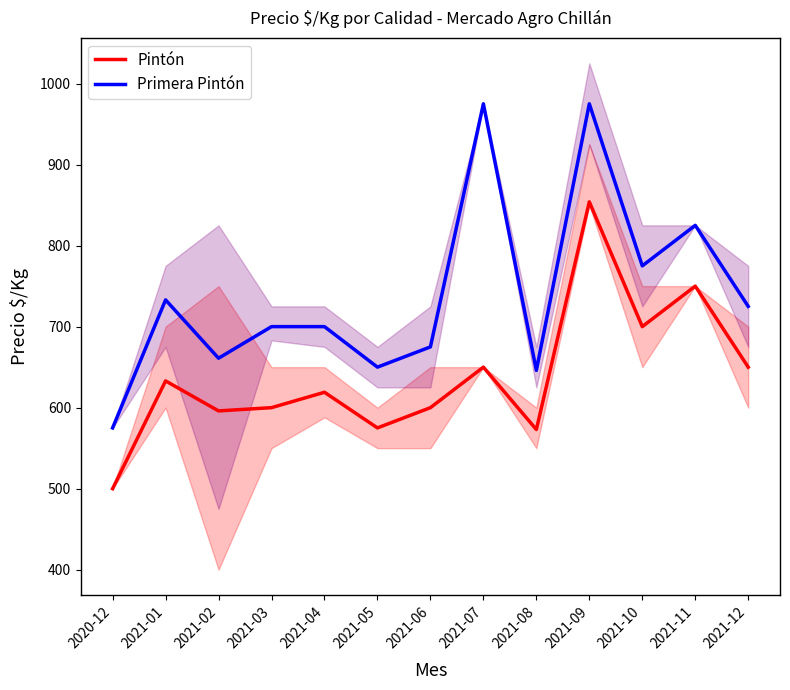

At 2021-03, list the series in order from smallest to largest.

Pintón, Primera Pintón